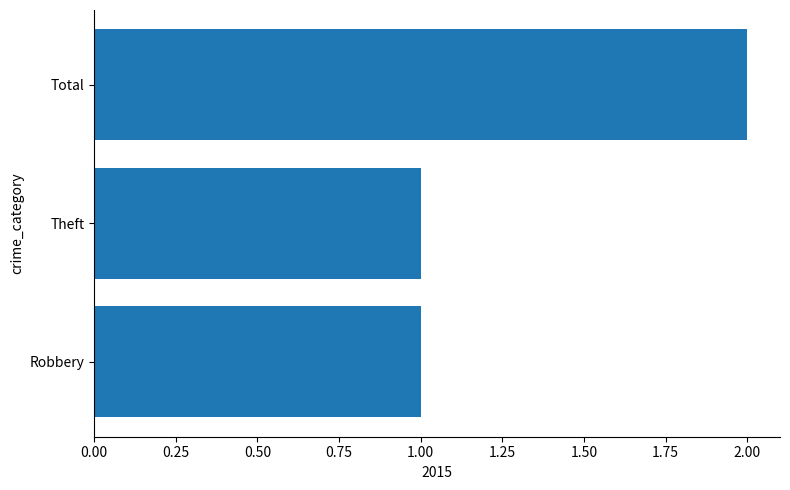

What is the change in value from Theft to Total?

+1